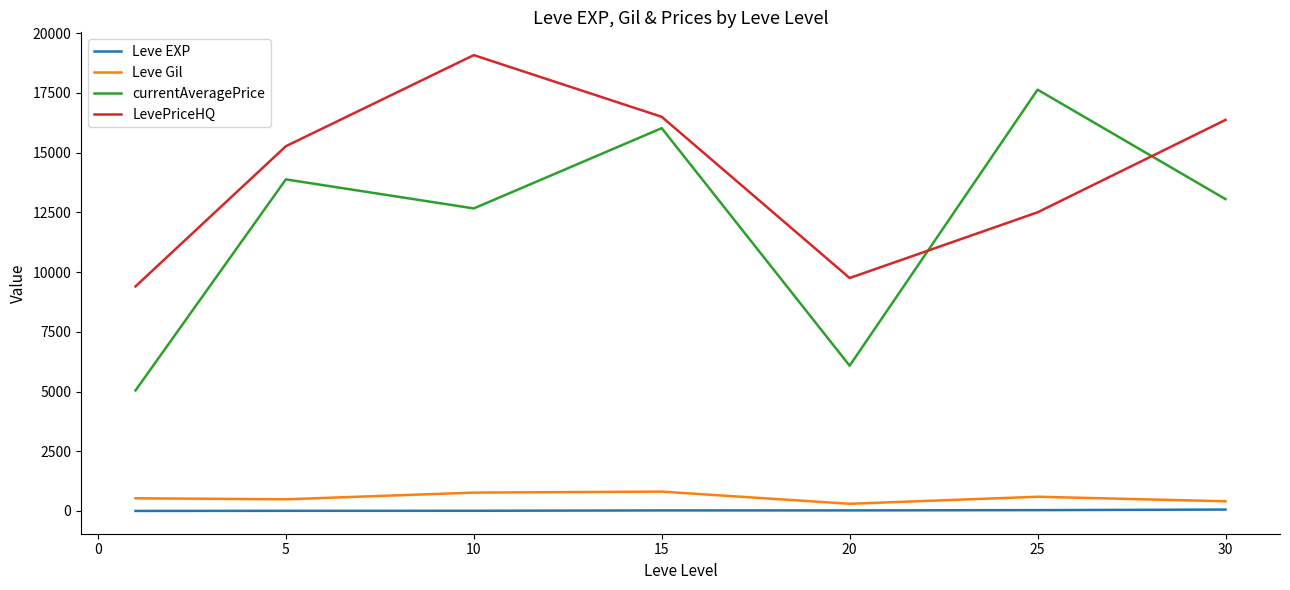

What is the average value of the currentAveragePrice series?

12053.3